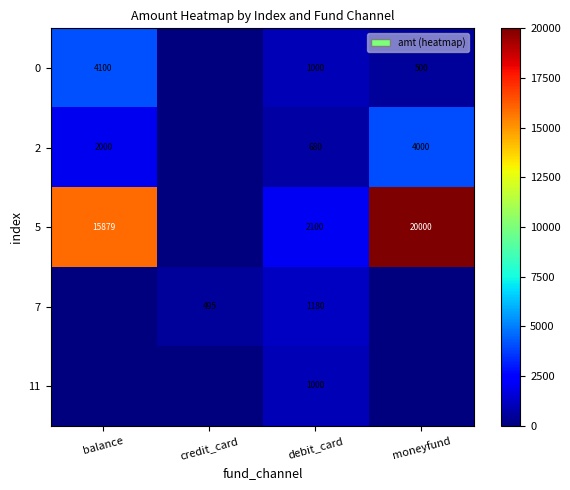

What is the total value across all series at credit_card?

495.0